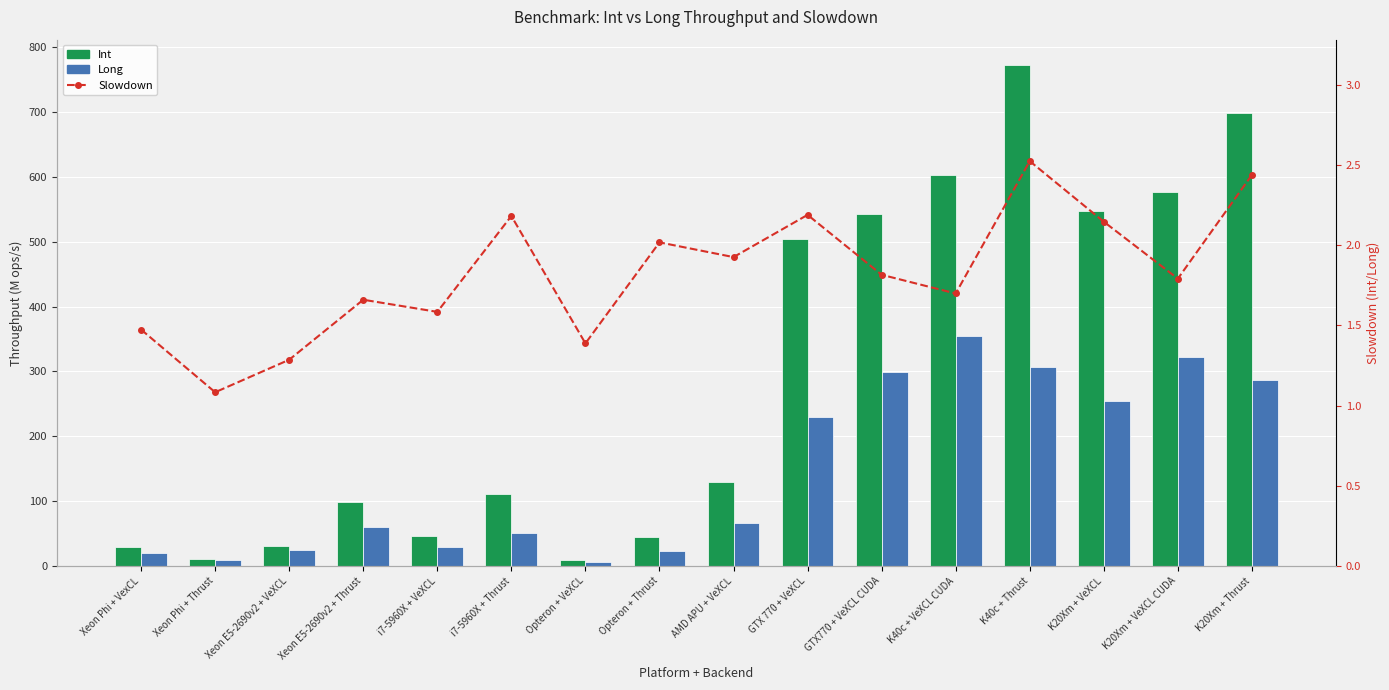

Reading right to left, list all the values displayed in this chart.

Int: 699.1	576.1	546.8	773.1	602.9	542.4	504.0	129.0	45.1	8.6	110.7	46.2	98.9	31.2	10.3	29.0
Long: 286.7	321.6	254.8	306.3	354.8	298.7	230.2	67.0	22.4	6.2	50.7	29.1	59.6	24.3	9.5	19.6
Slowdown: 2.4	1.8	2.1	2.5	1.7	1.8	2.2	1.9	2.0	1.4	2.2	1.6	1.7	1.3	1.1	1.5